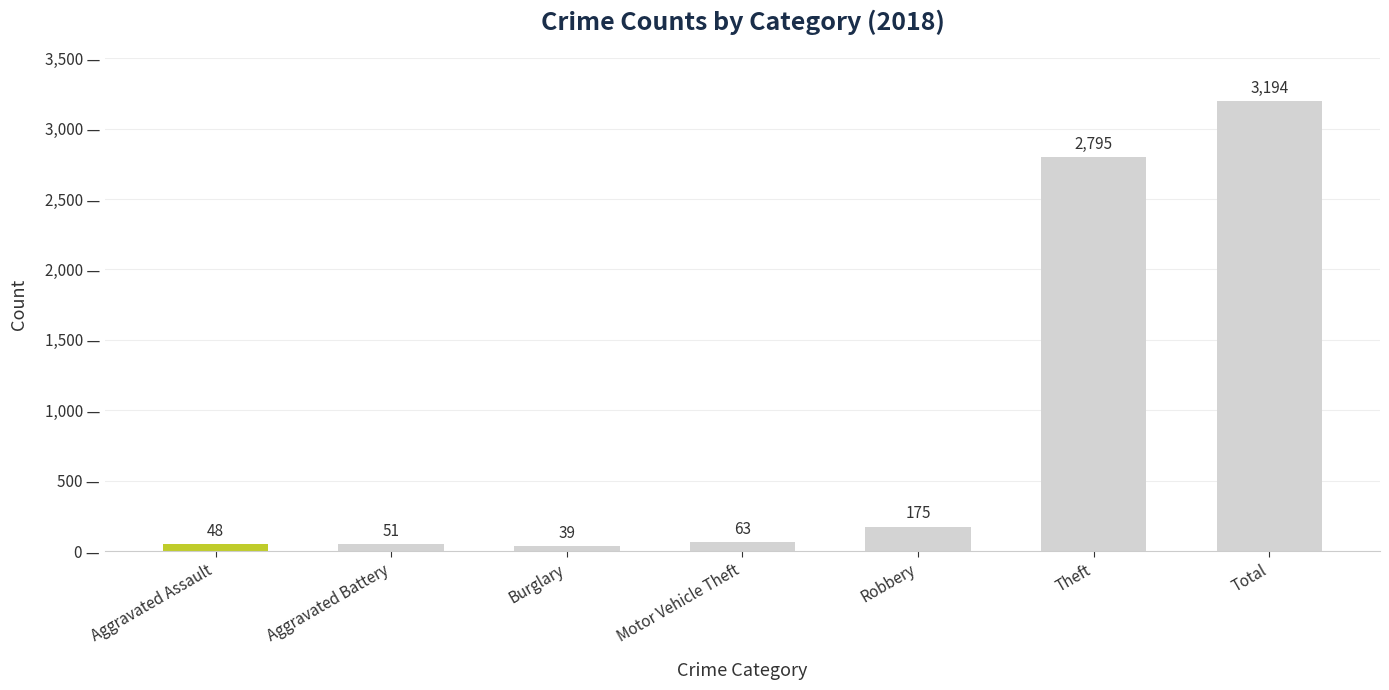

What position from the left is Total?

7